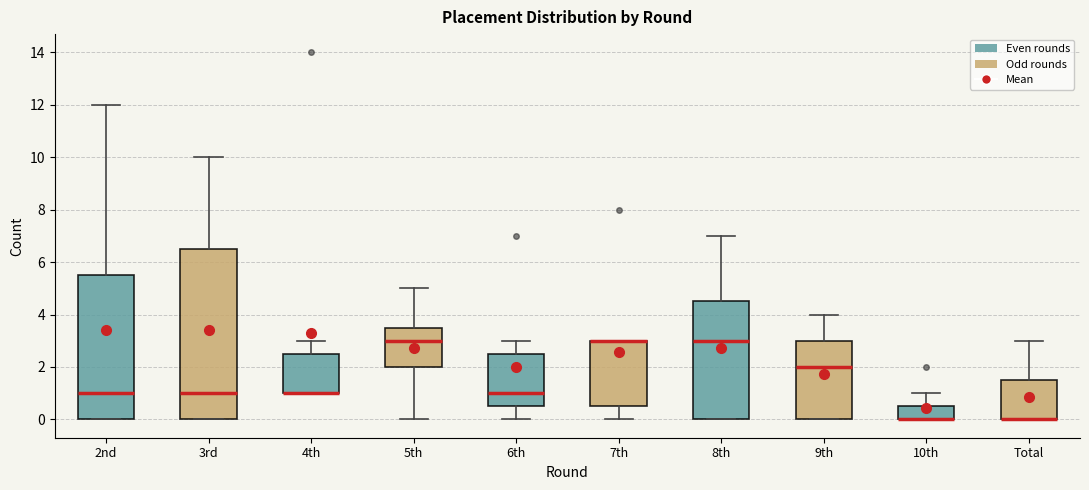

Where does the median line of the box for 2nd sit on the y-axis? The values are not printed on the chart, so give them approximately, as read against the axis.

1.0